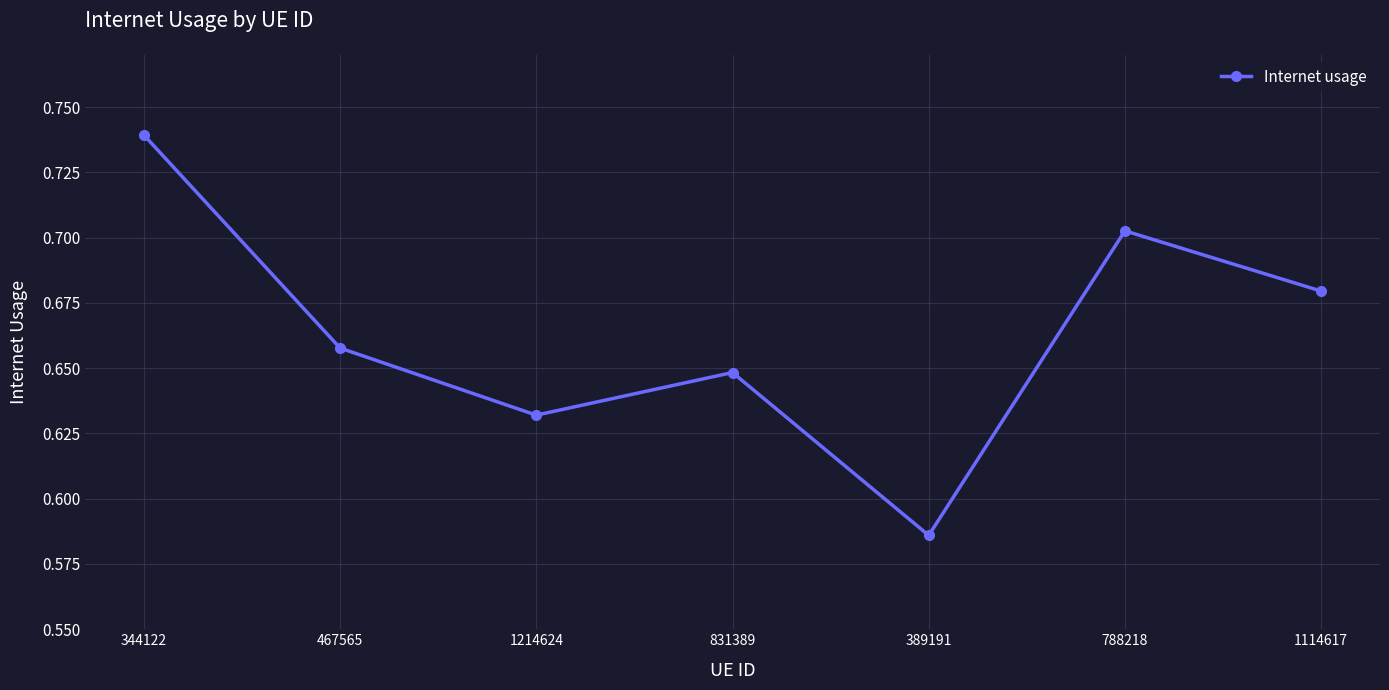

Is this an area chart (filled region under the line)?

No